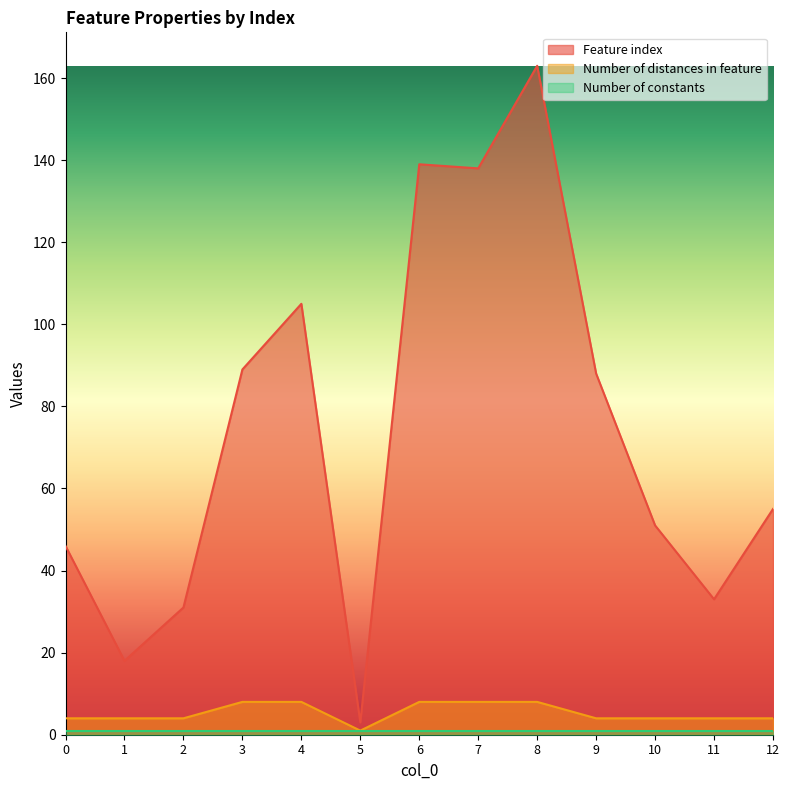

Does the chart display data point markers on the line(s)?

No